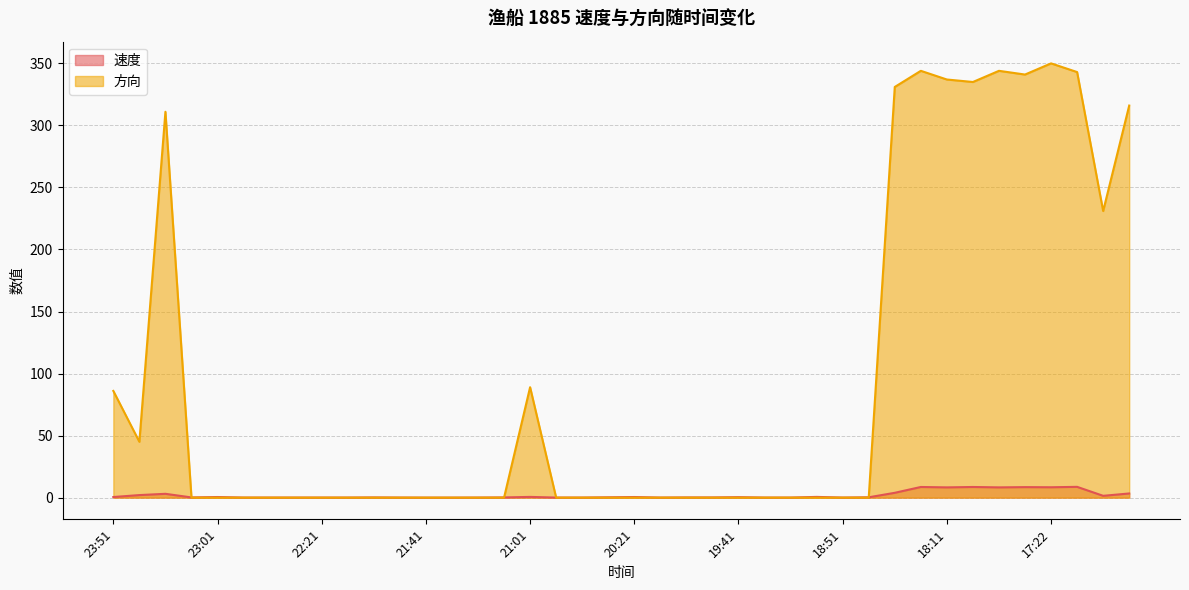

Rank the categories by 方向 value from highest to lowest.

17:22, 18:21, 17:51, 17:11, 17:41, 18:11, 18:01, 18:31, 16:41, 23:31, 17:01, 21:01, 23:51, 23:41, 23:11, 23:01, 22:51, 22:41, 22:31, 22:21, 22:11, 22:01, 21:51, 21:41, 21:31, 21:22, 21:11, 20:52, 20:41, 20:31, 20:21, 20:11, 20:01, 19:51, 19:41, 19:22, 19:11, 19:01, 18:51, 18:41